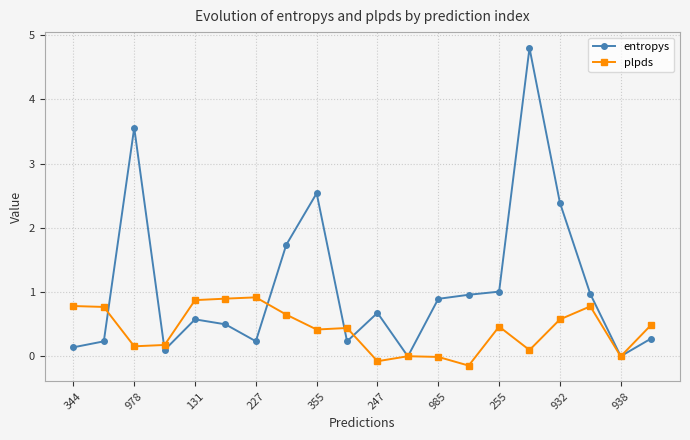

Which series has the largest total across all categories?

entropys